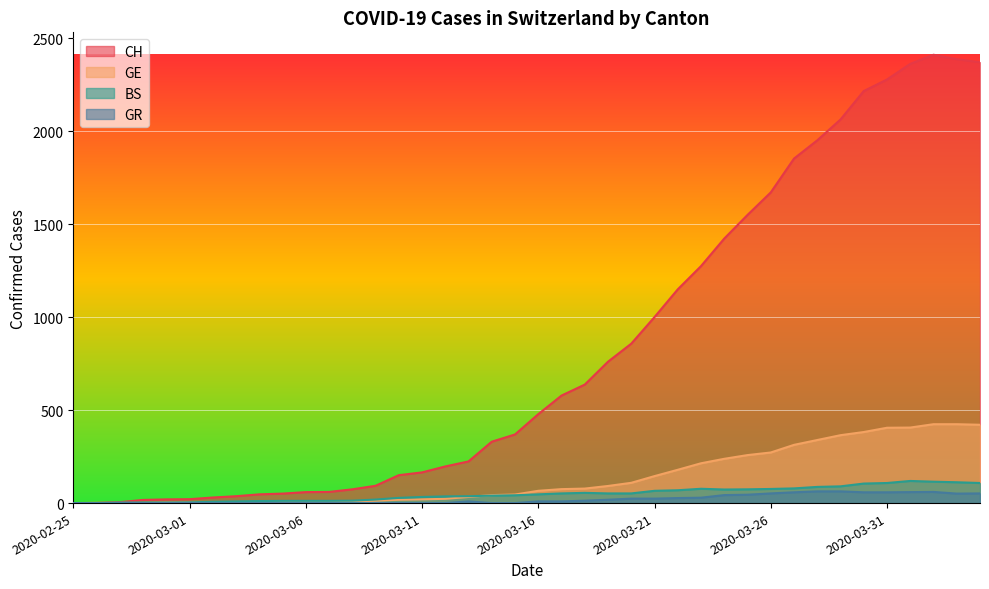

What is the average value of the BS series?

48